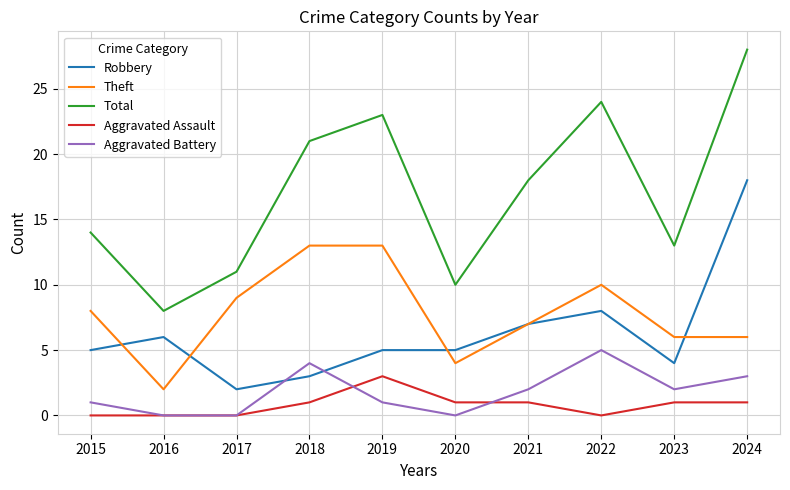

Which series changed the most between 2017 and 2024?

Total